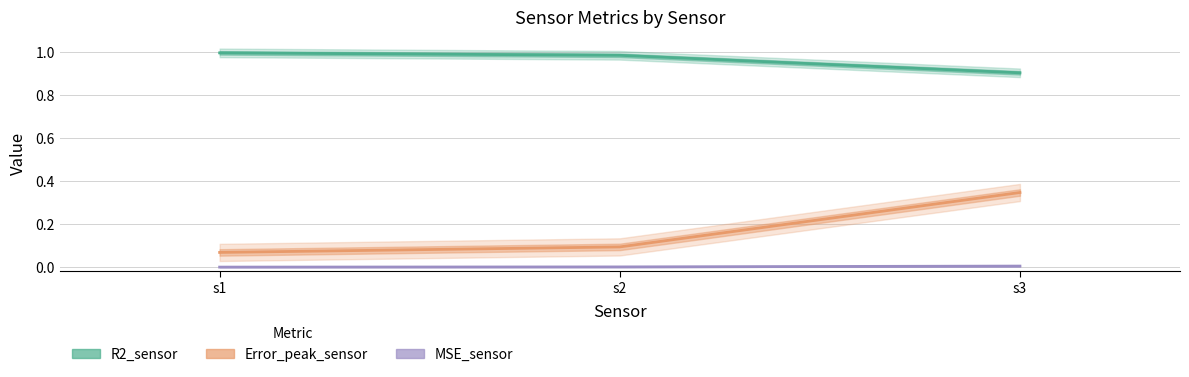

Is the value of Error_peak_sensor at s1 greater than the value of R2_sensor at s1?

No